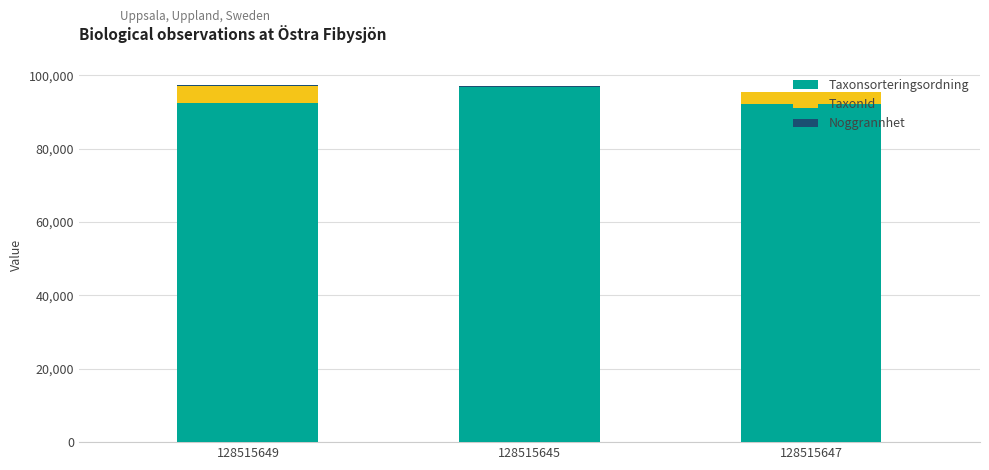

The value of Taxonsorteringsordning at 128515647 is 92218. True or false?

True